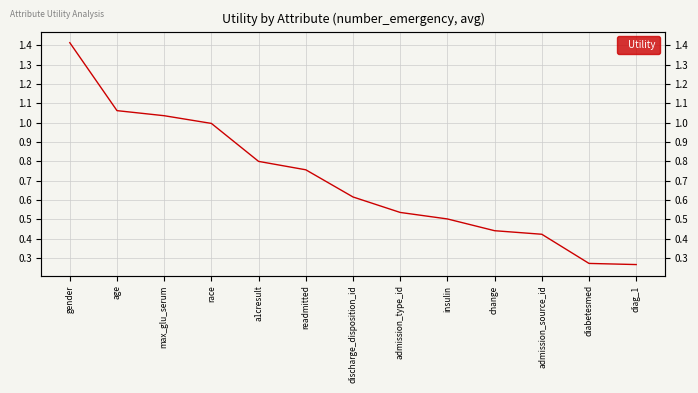

How many distinct data groups are displayed?

1